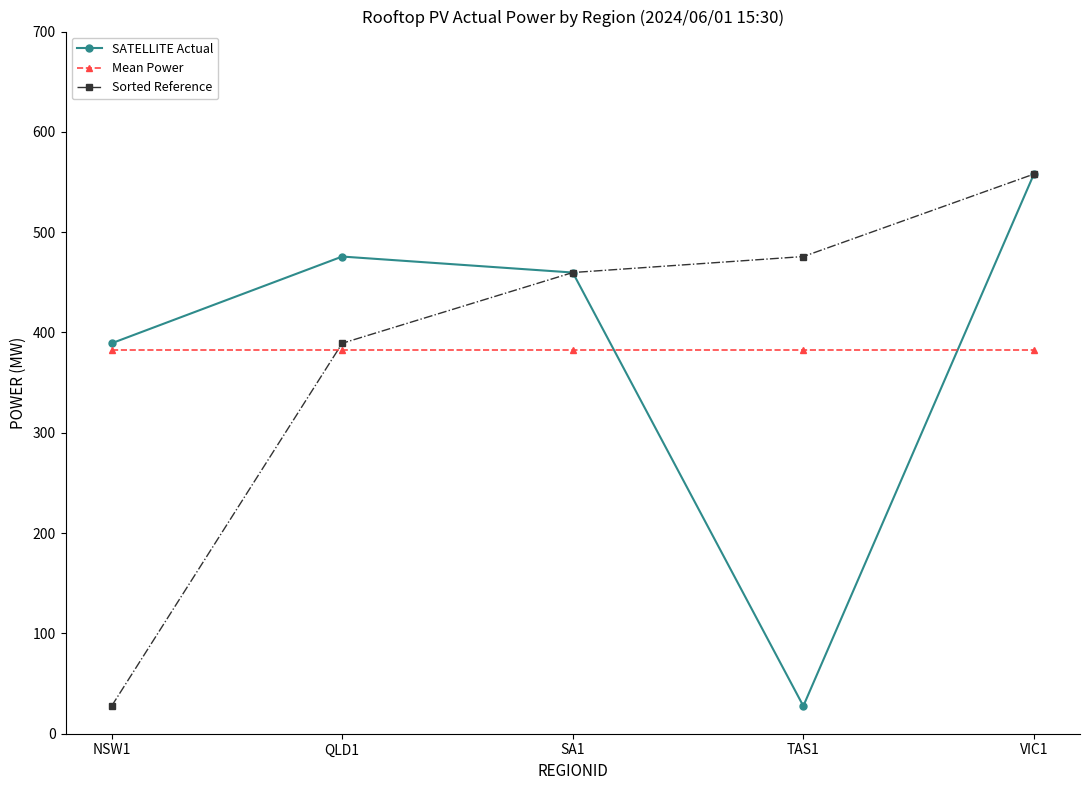

Which category has the lowest value in the SATELLITE Actual series?

TAS1